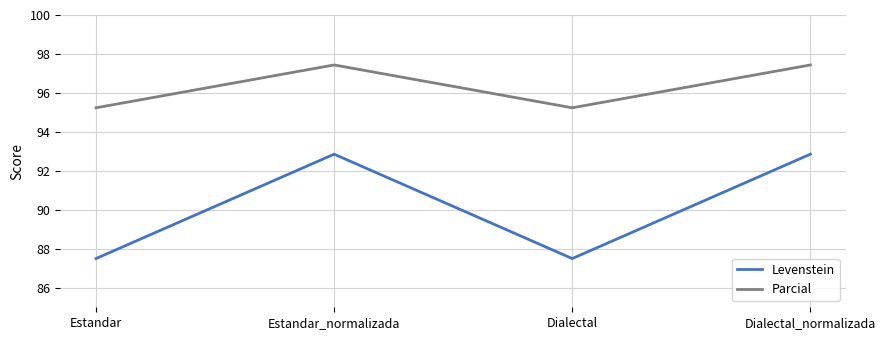

Which series has the widest spread of values?

Levenstein